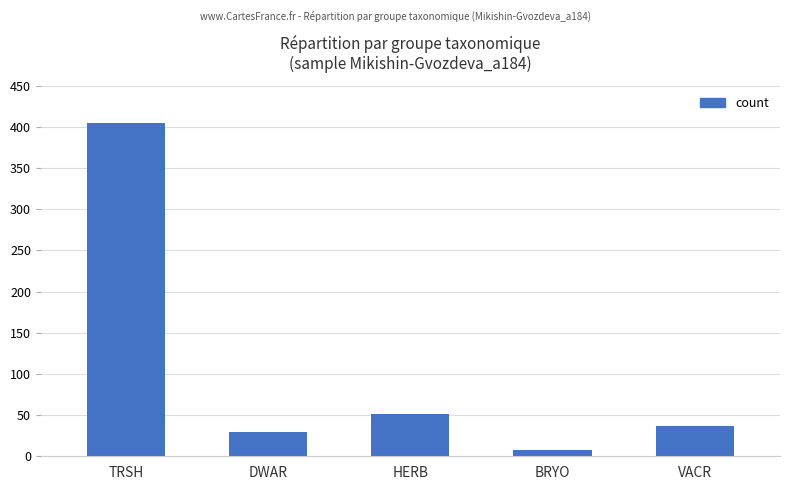

Where does the data first go above 37?

TRSH